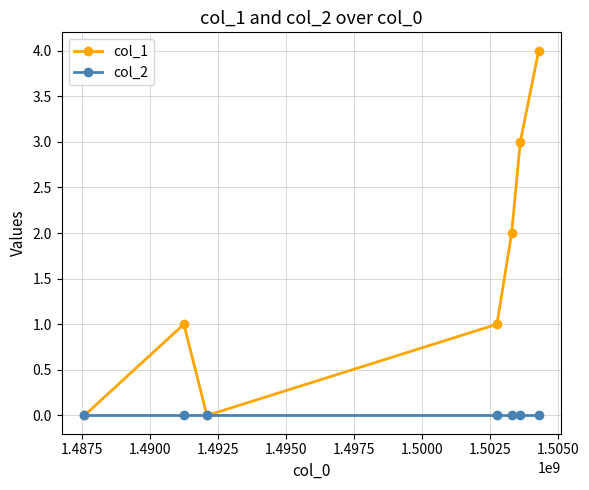

List the series in order of their peak value, lowest first.

col_2, col_1